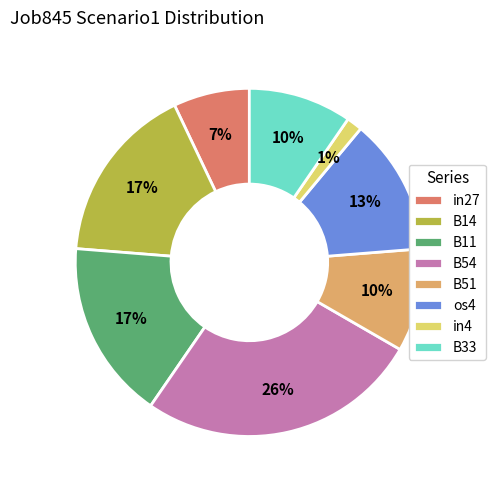

The B33 slice represents 1% of the pie. True or false?

False